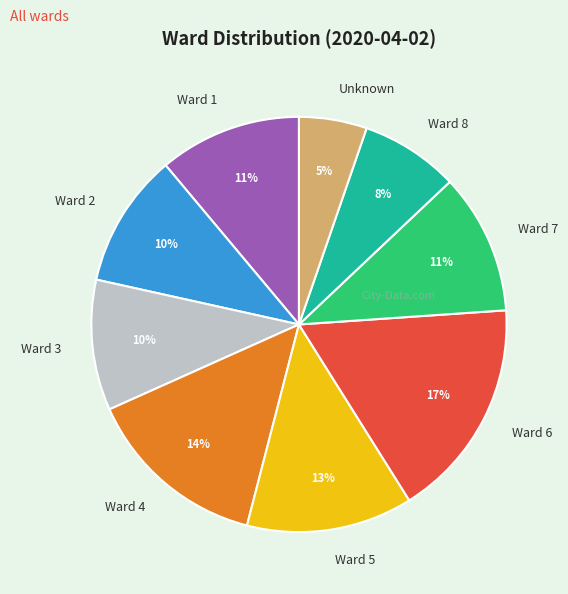

What percentage is the Unknown slice, to the nearest percent?

5%